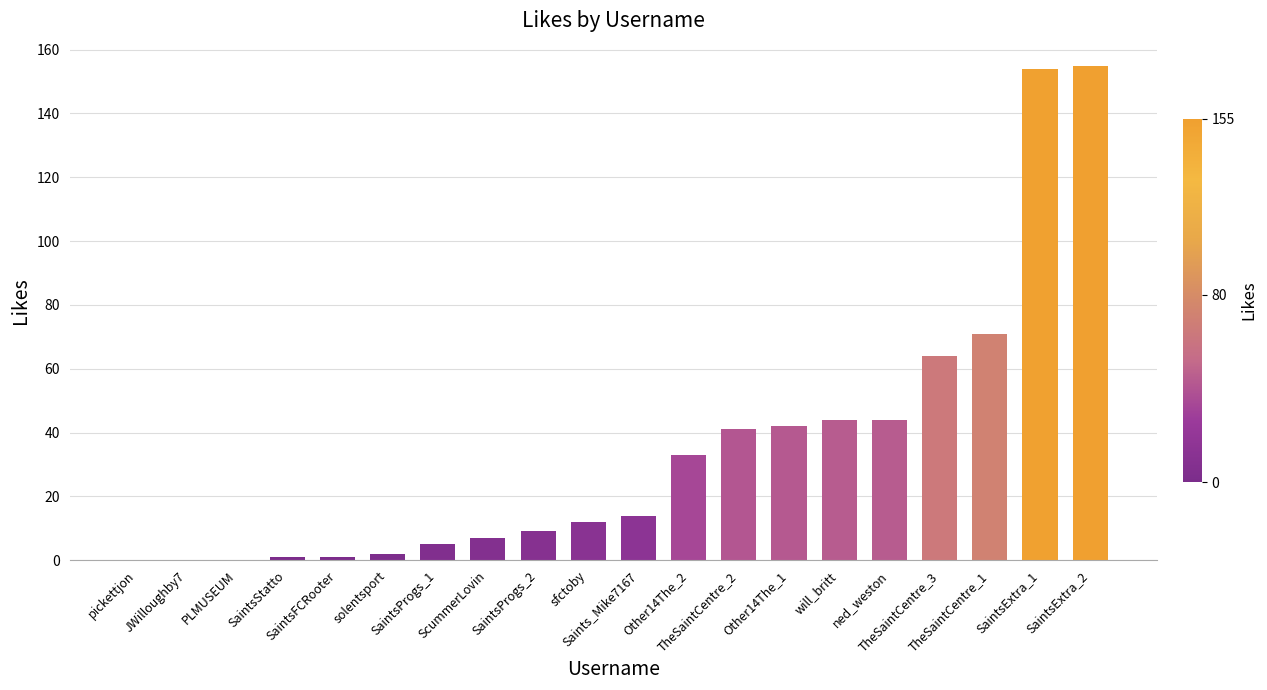

What is the greatest value displayed?

155